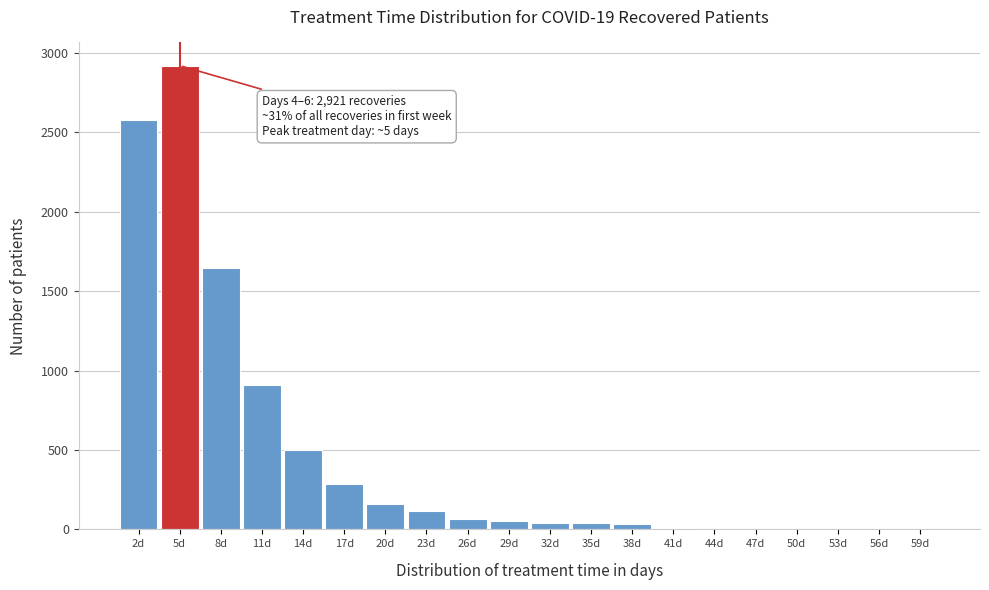

Is it true that the value at 5d is 1223?

False